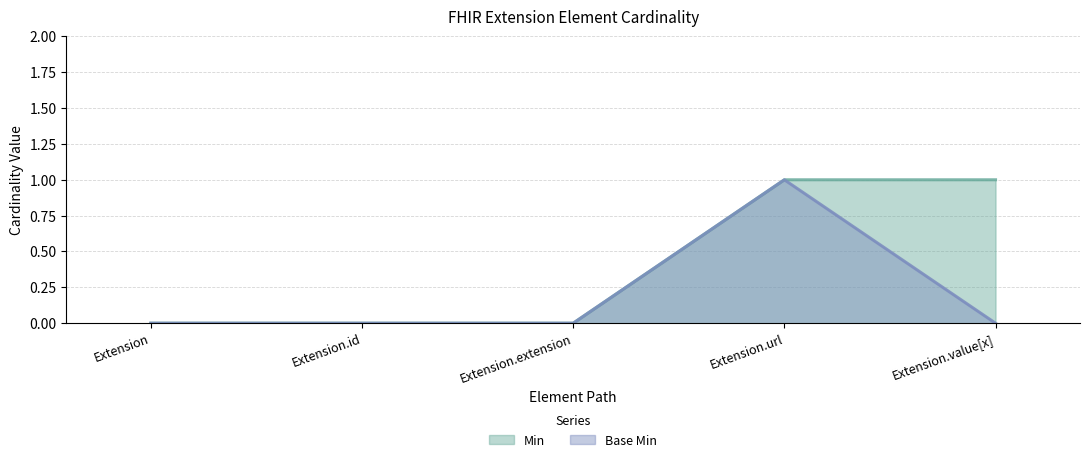

List the series in order of their overall mean, lowest first.

Base Min, Min